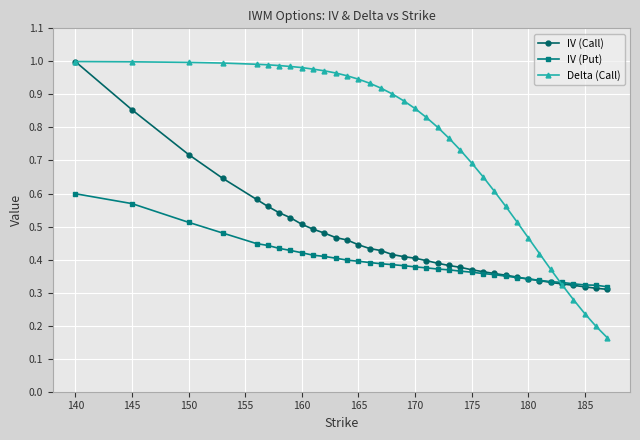

Which series has the largest range (max minus min)?

Delta (Call)